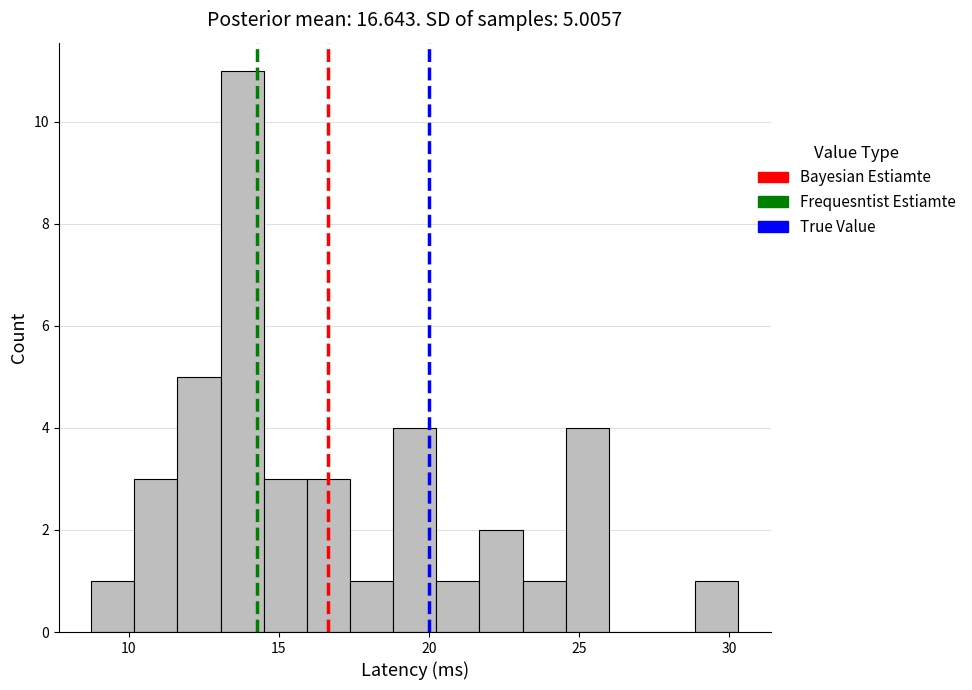

Around what value on the x-axis is the tallest bar? Give the approximate position of its centre, as read against the axis.

14.0